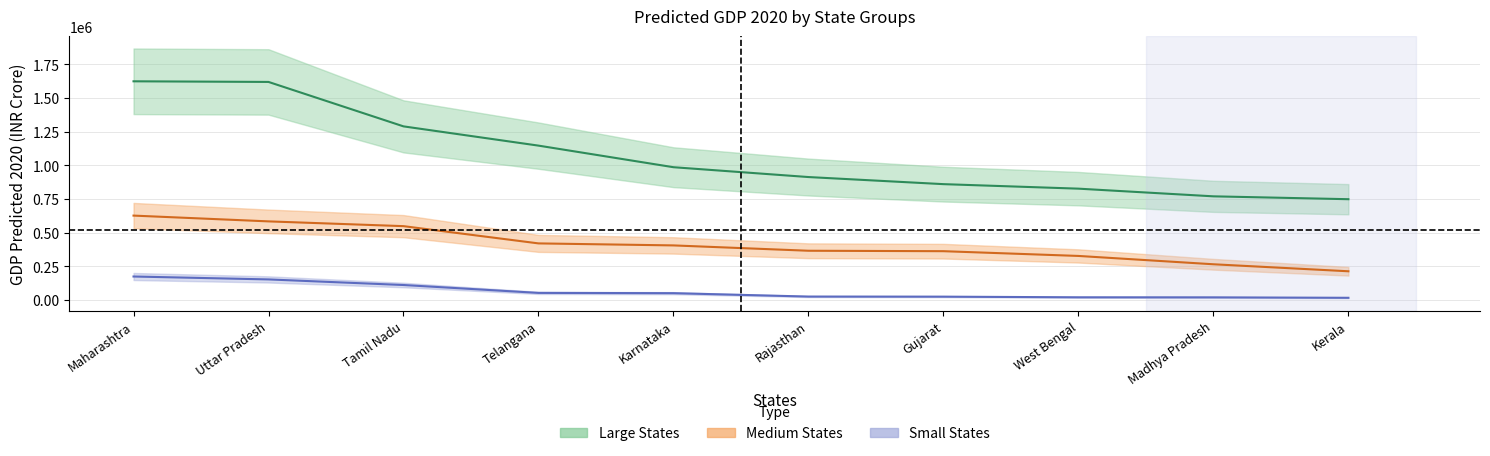

What is the average value of the Medium States series?

412314.1